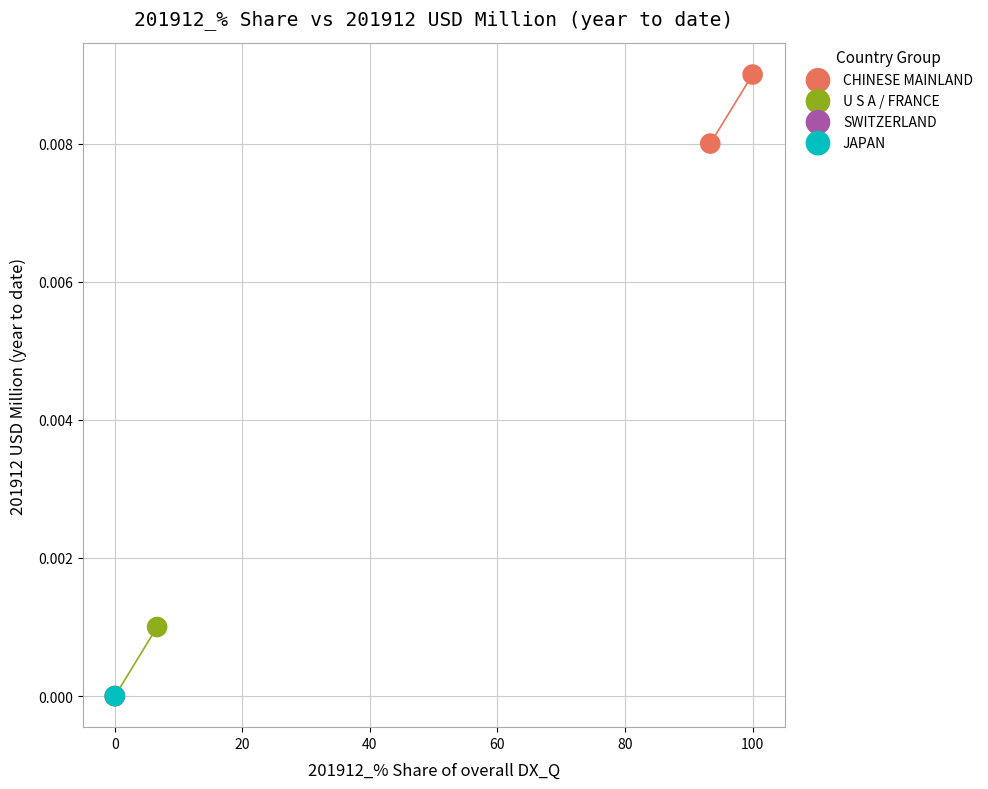

What are all the series names shown in the legend?

CHINESE MAINLAND, U S A / FRANCE, SWITZERLAND, JAPAN